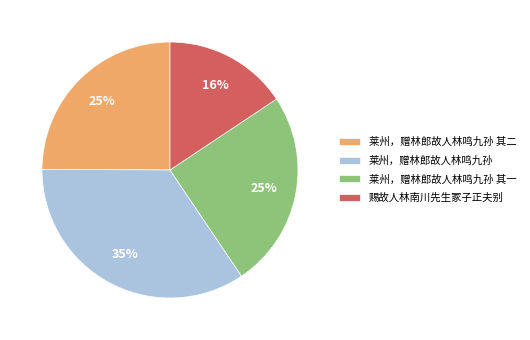

To the nearest percent, what portion does 莱州，赠林郎故人林鸣九孙 其一 represent?

25%